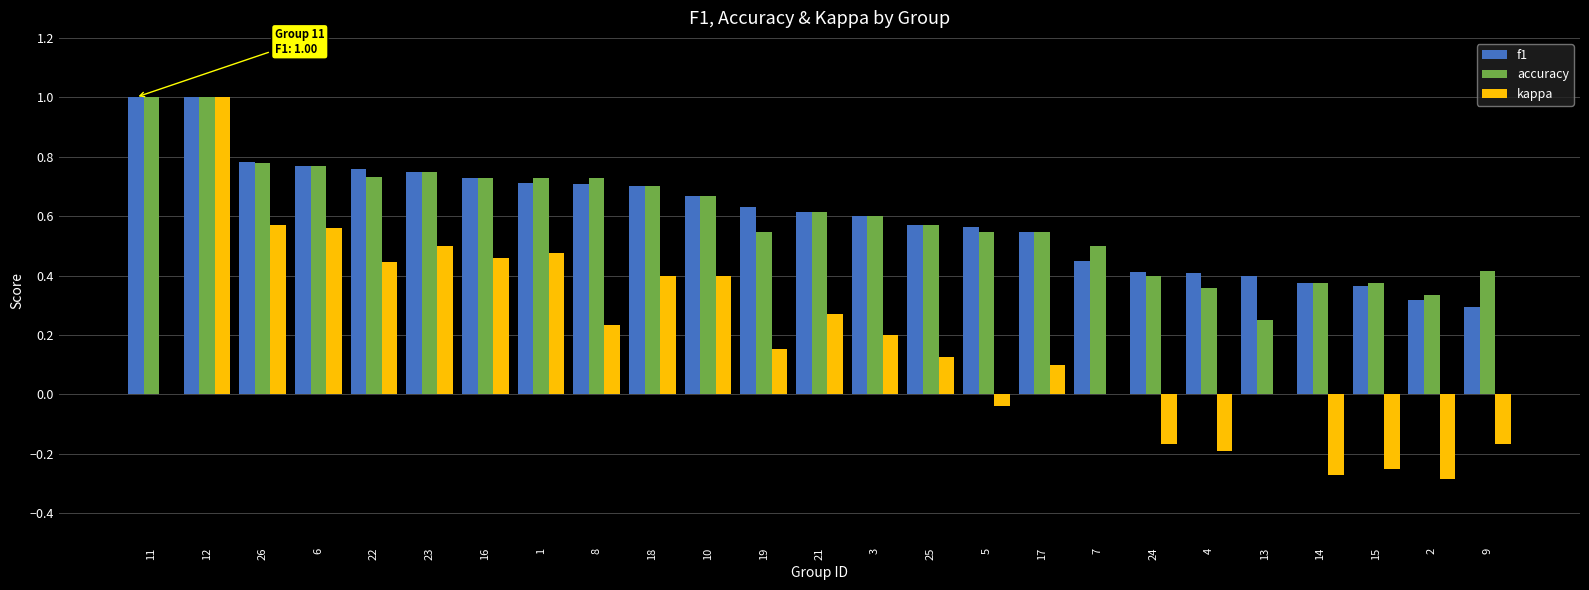

How many groups of bars are there?

25